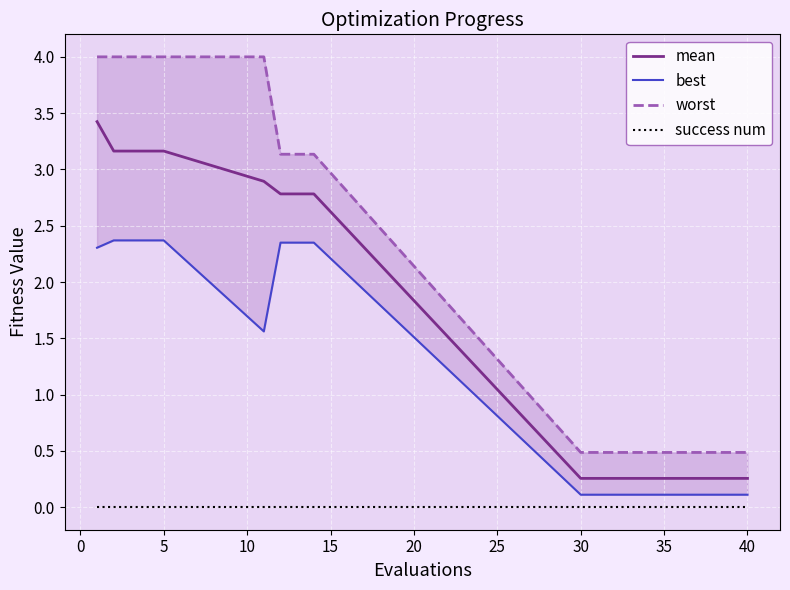

True or false: success num has more than 2 points higher than both neighbors.

False